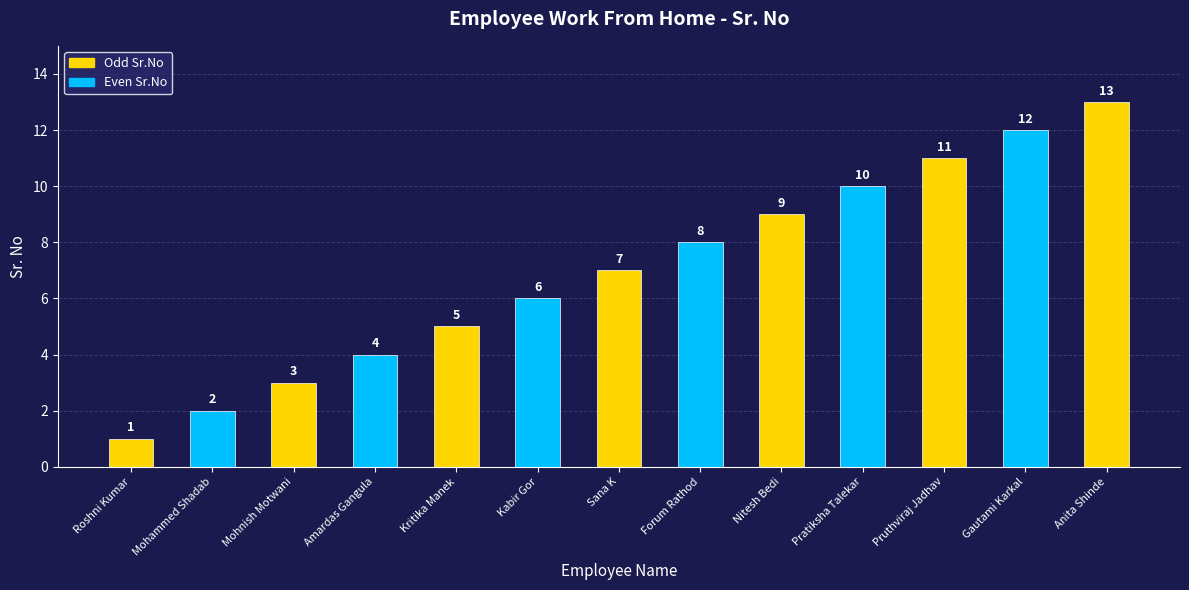

Are the bars horizontal?

No